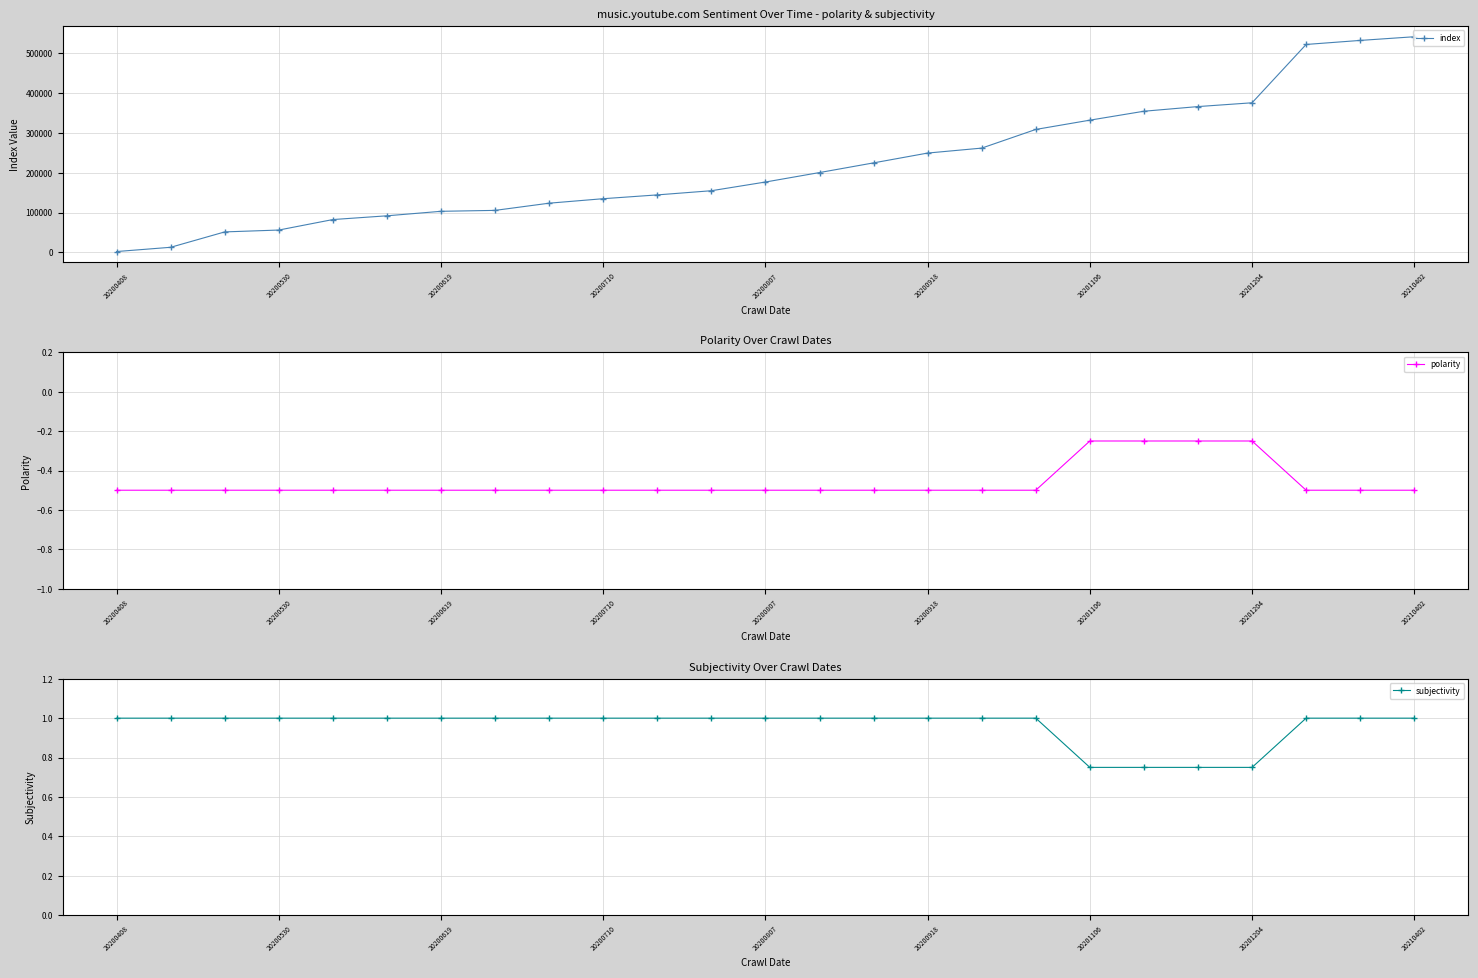

True or false: index and subjectivity cross at least once.

False